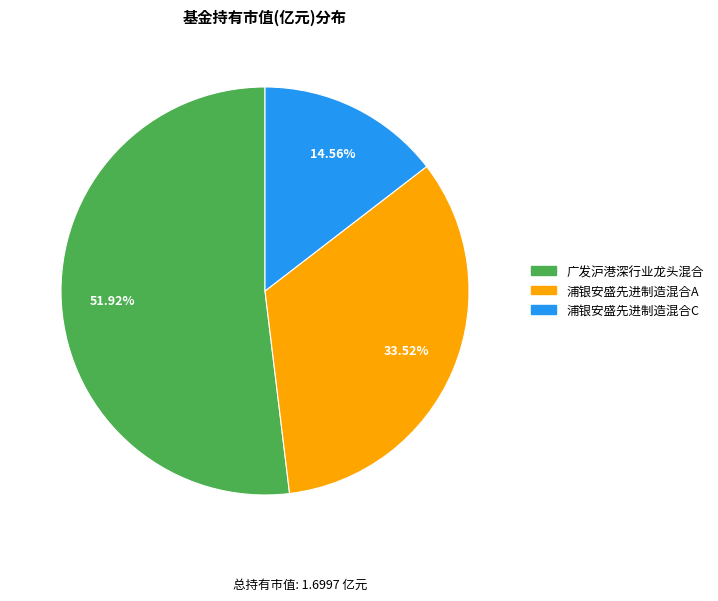

Is 浦银安盛先进制造混合C the majority of the pie?

No